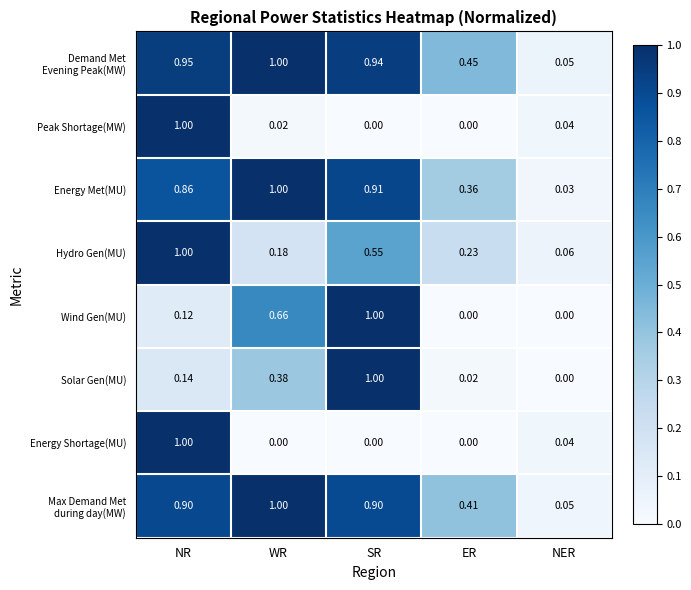

Rank the categories by Hydro Gen(MU) value from lowest to highest.

NER, WR, ER, SR, NR